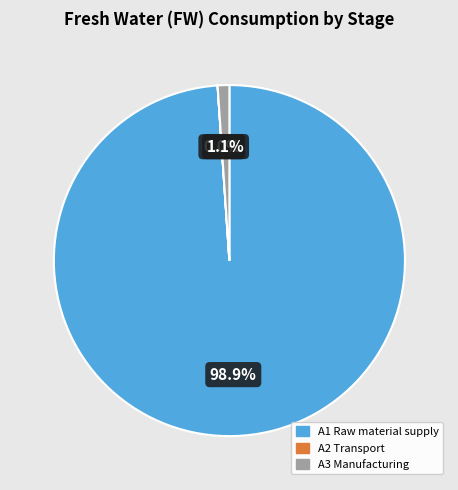

Which category has the biggest portion of the pie?

A1 Raw material supply